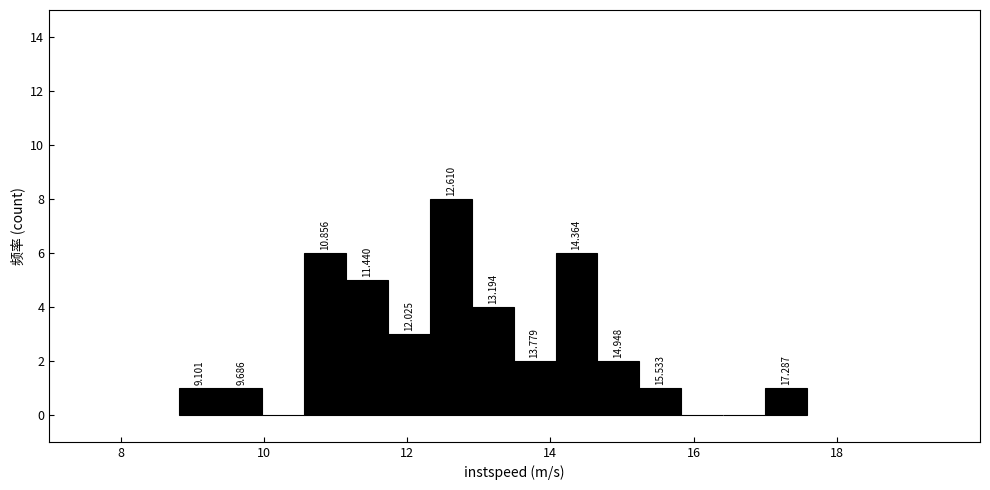

Around what value on the x-axis is the tallest bar? Give the approximate position of its centre, as read against the axis.

12.6